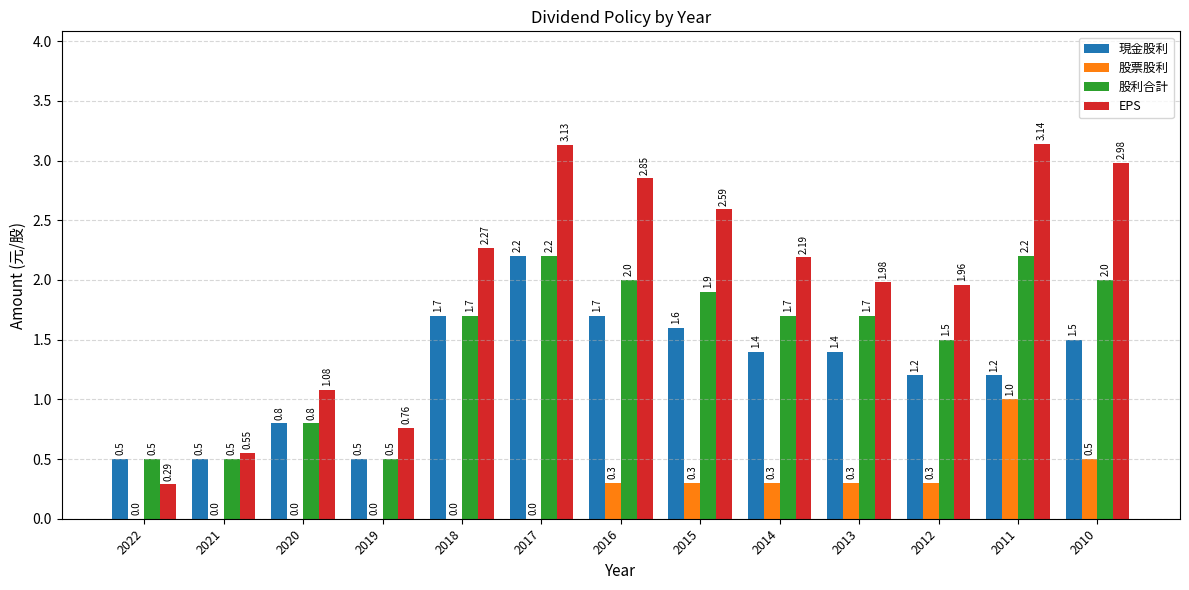

What are all the series names shown in the legend?

現金股利, 股票股利, 股利合計, EPS